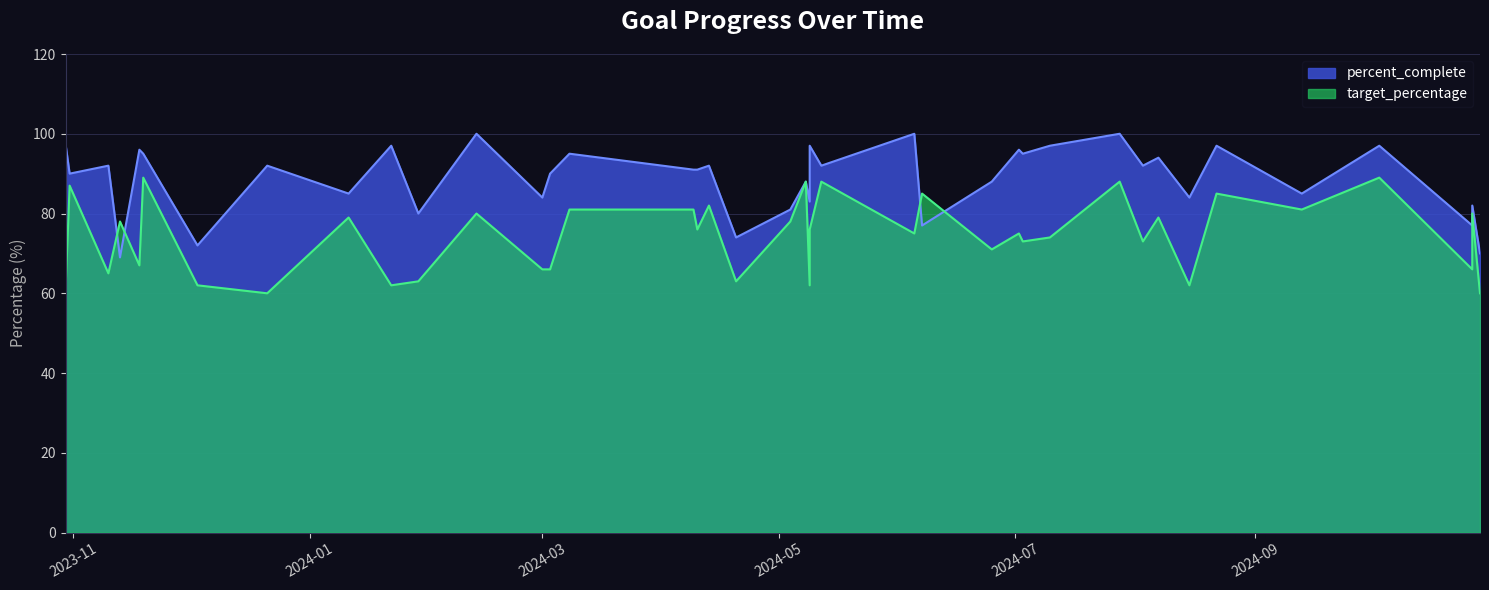

True or false: percent_complete has more than 0 interior local peaks.

True